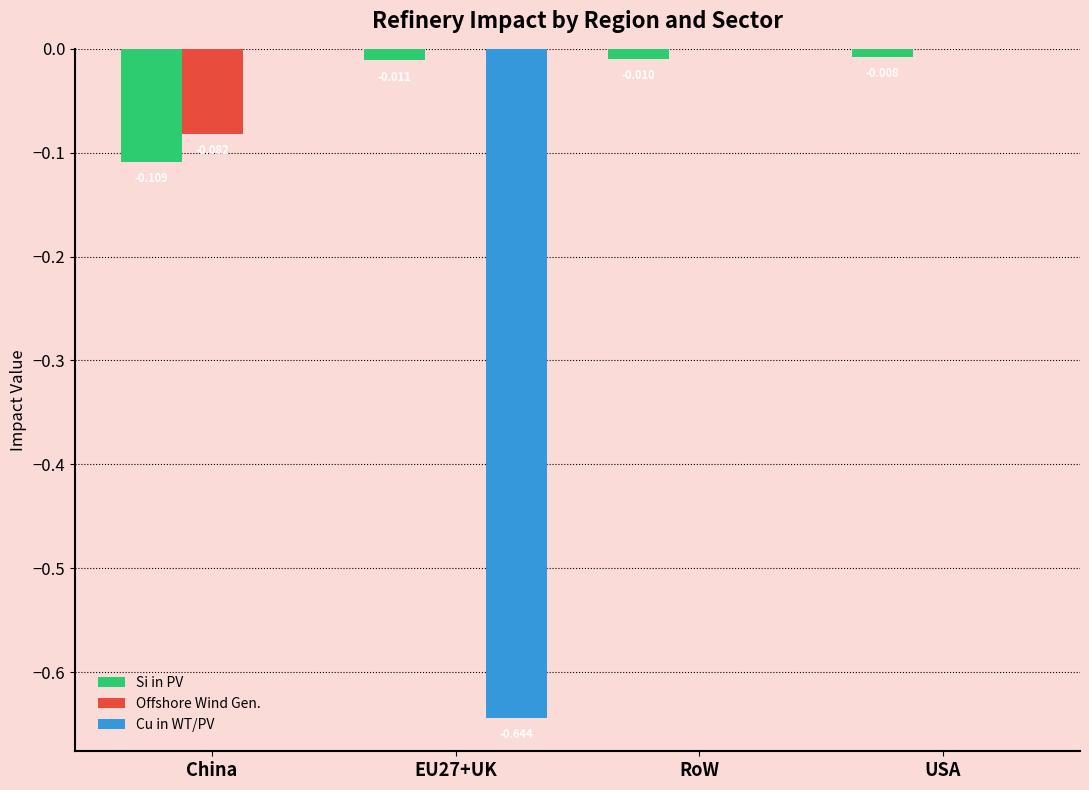

At which category is the sum across all series the highest?

USA